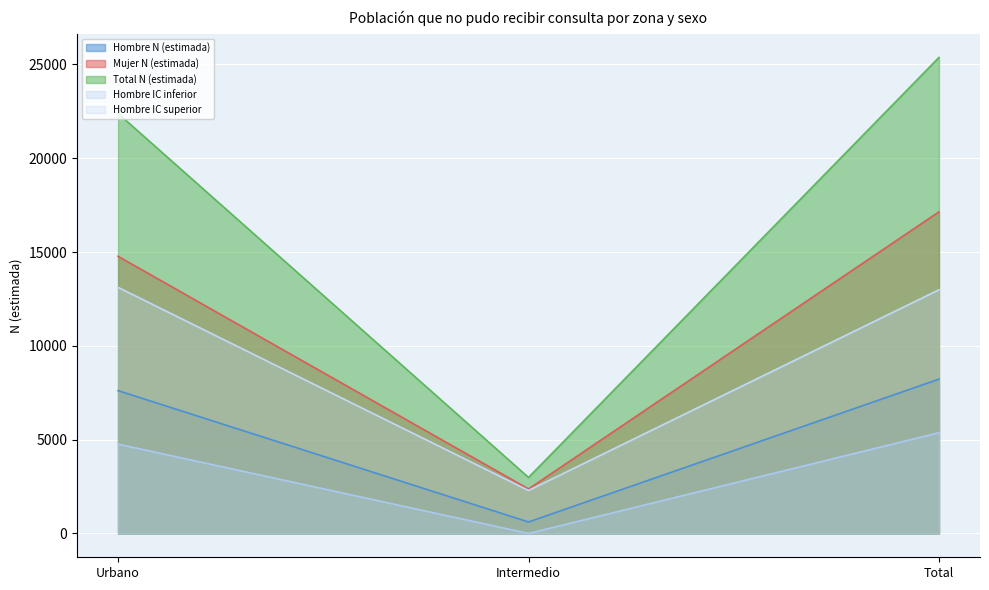

What is the spread (max minus min) of values at Total?

20001